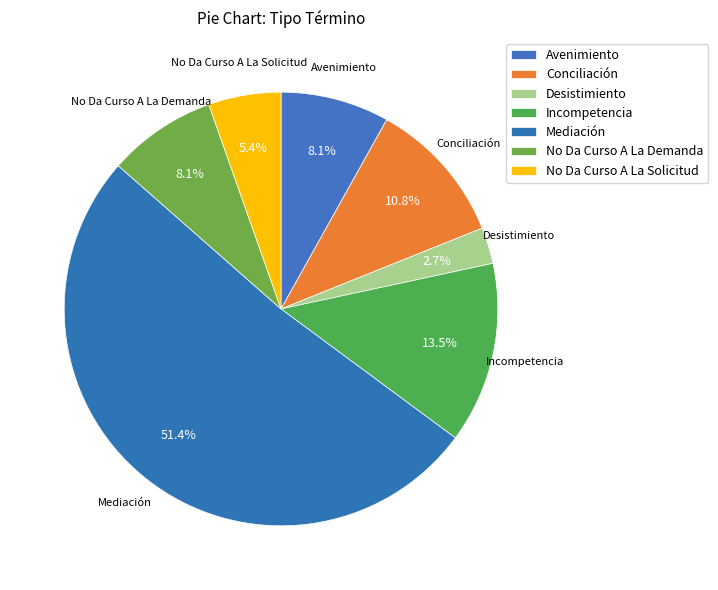

Combined, what portion of the pie is Mediación and Conciliación?

62.2%